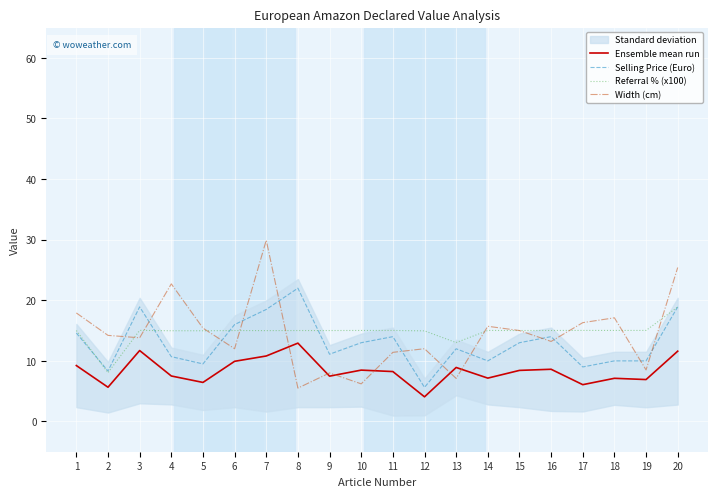

How many interior local peaks does the Referral % (x100) series have?

5